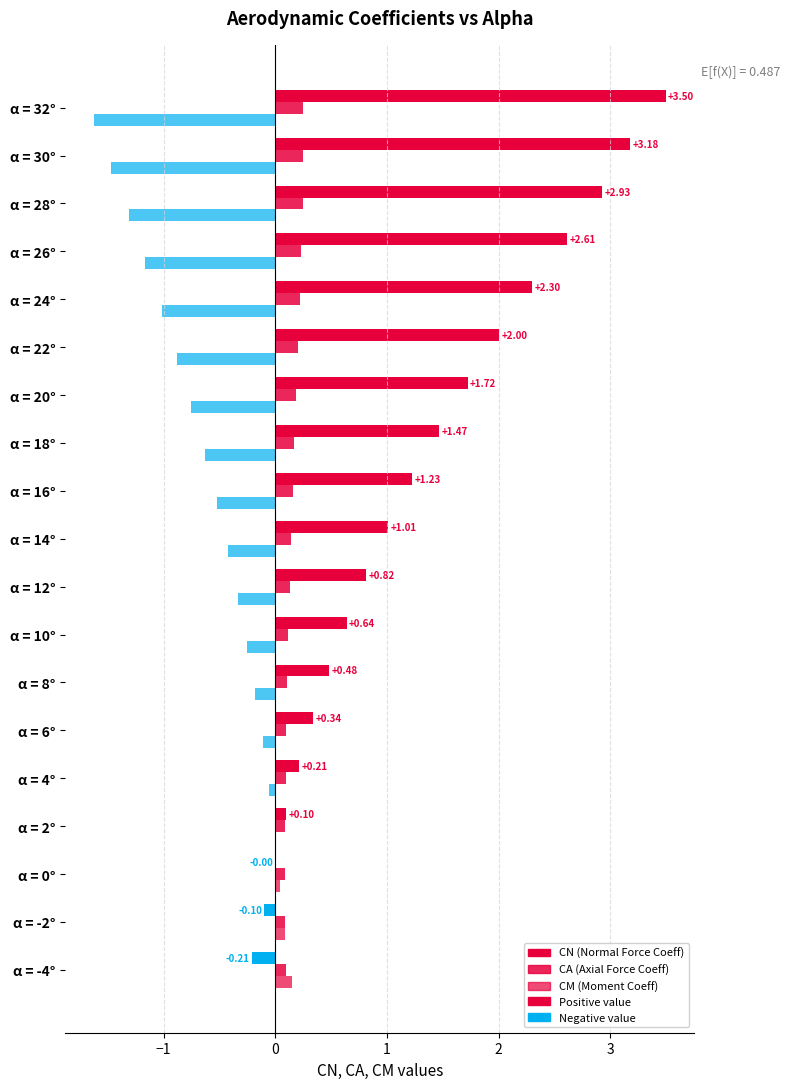

Count the number of categories in the chart.

19